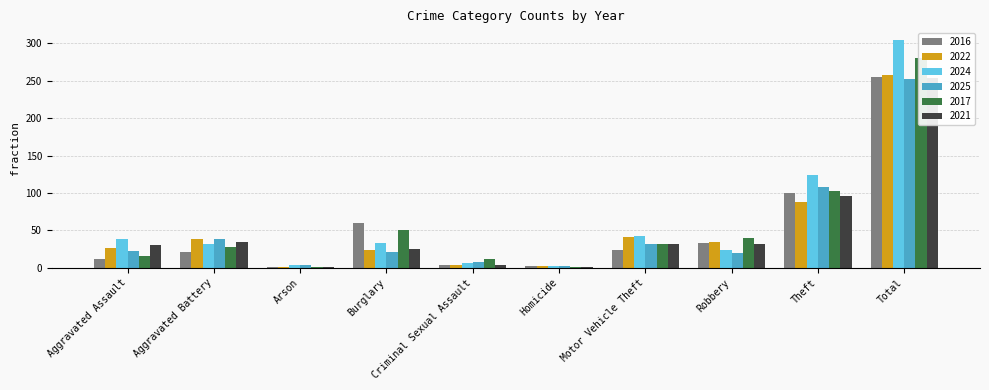

What is the maximum value for 2025?

252